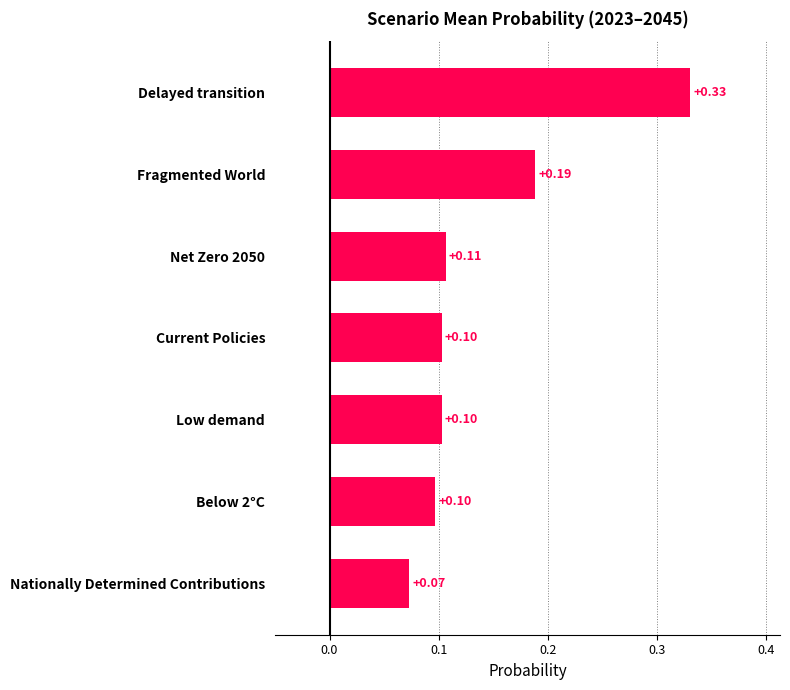

Which label corresponds to the smallest value in the chart?

Nationally Determined Contributions